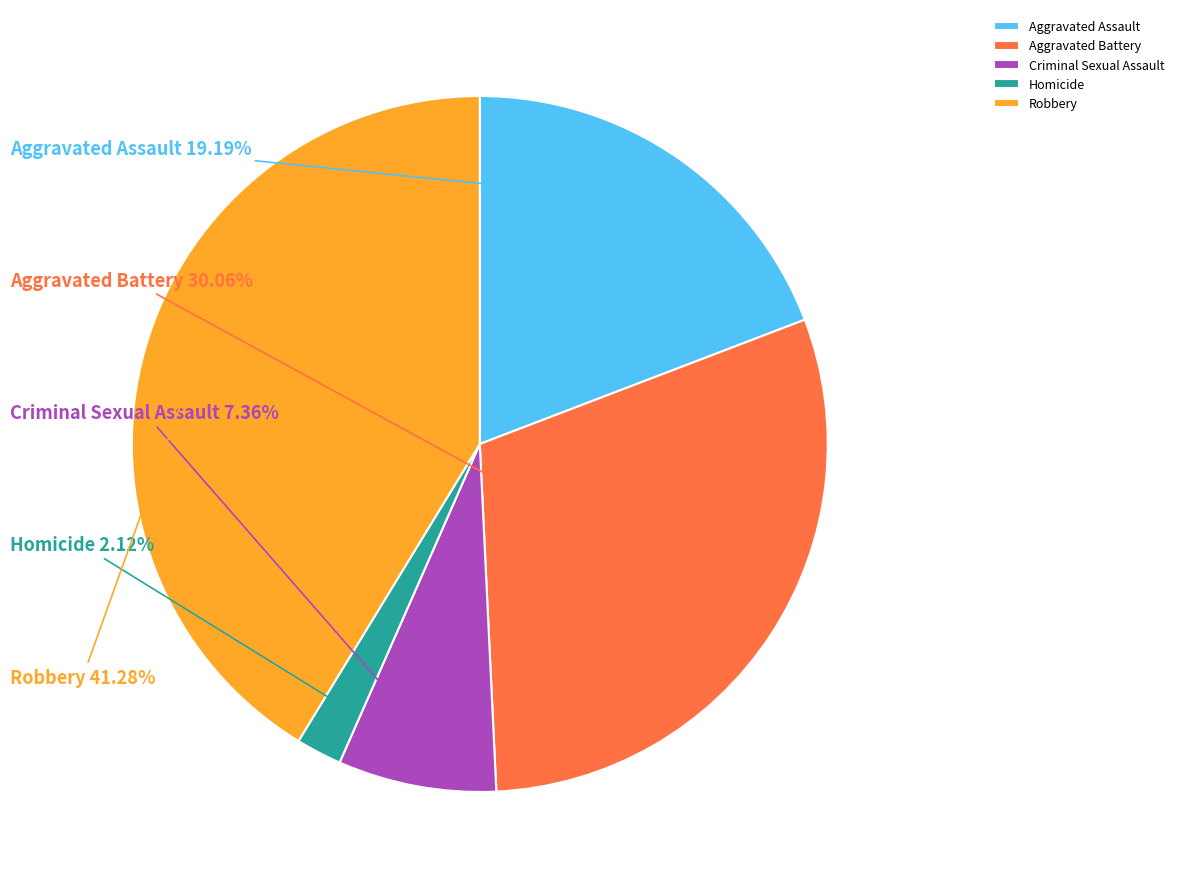

Is it true that Robbery is 27% of the pie?

False